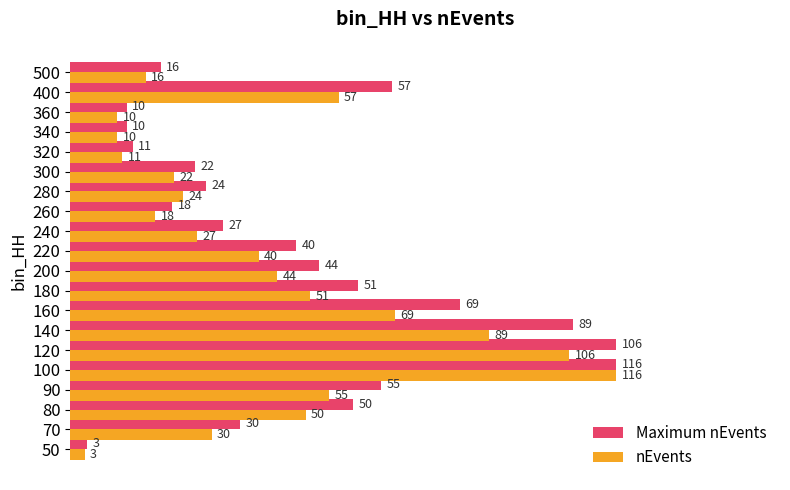

What are all the series names shown in the legend?

Maximum nEvents, nEvents